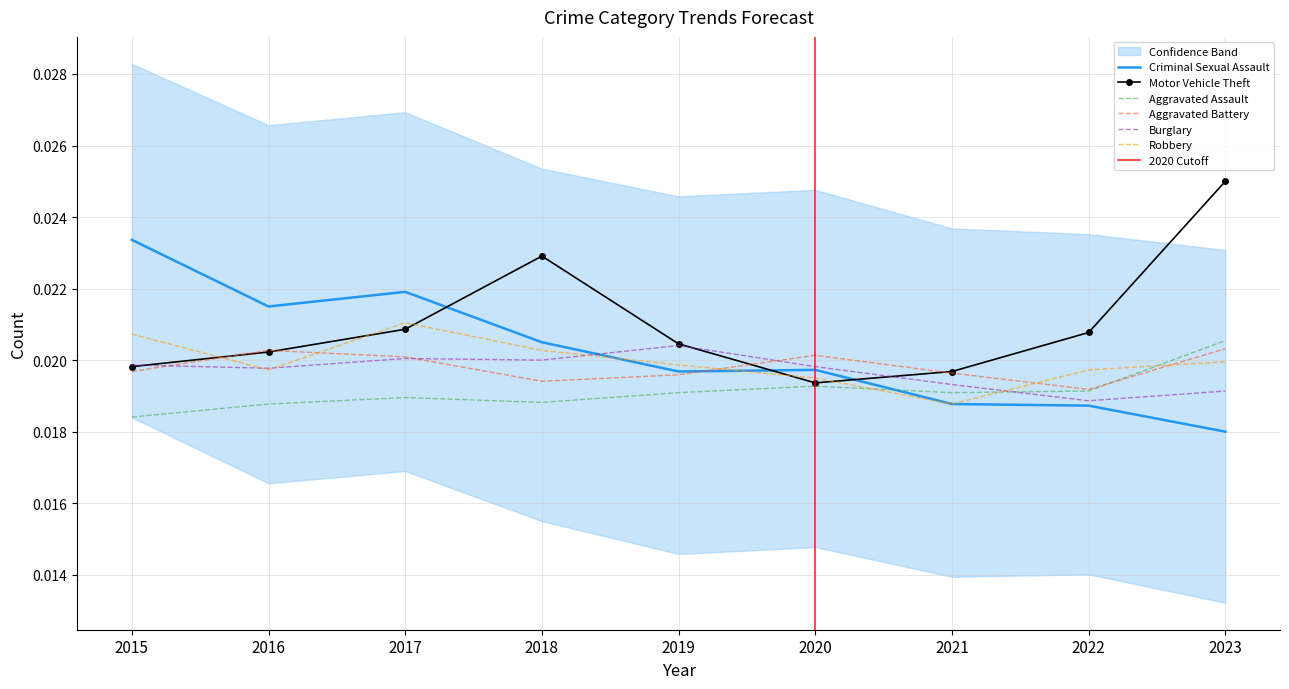

Which label corresponds to the largest value in the chart?

2023